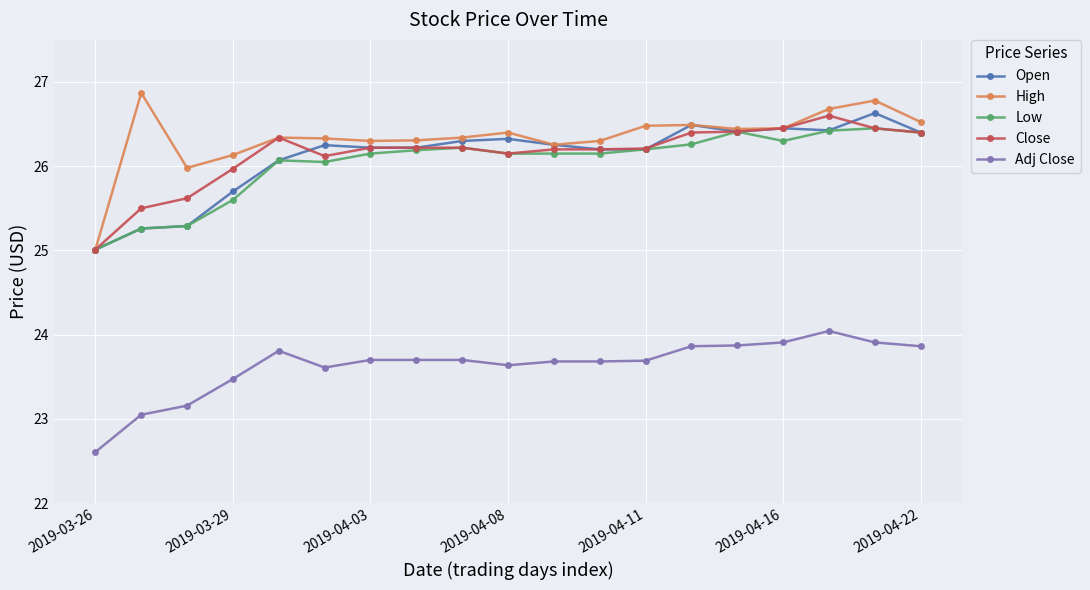

True or false: High and Adj Close cross at least once.

False